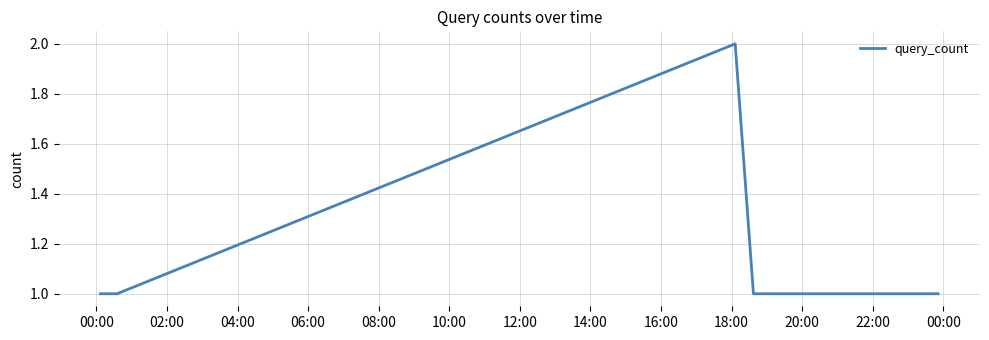

What is the minimum value shown in the chart?

1